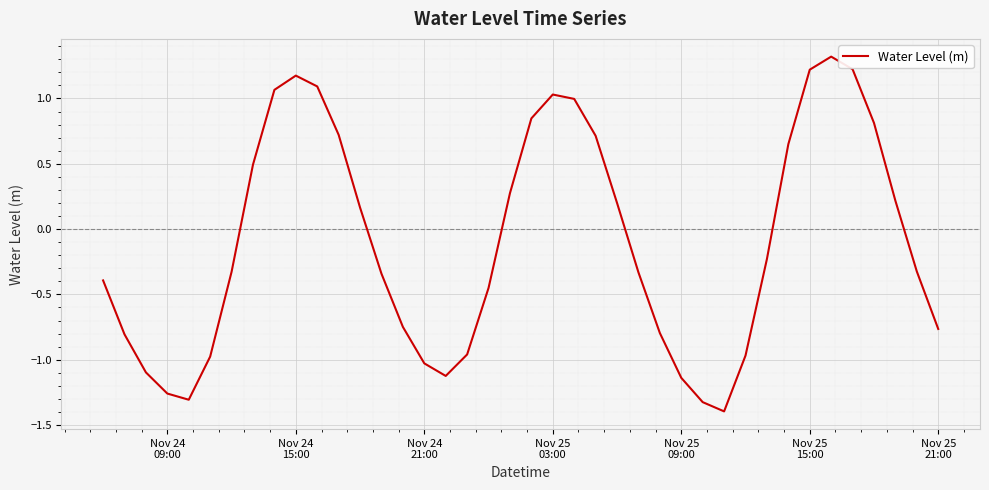

What is the minimum value shown in the chart?

-1.4